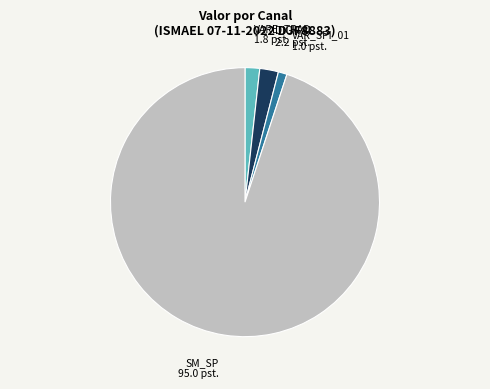

Combined, do VAR_SPI_01 and SM_SP account for over 50%?

Yes